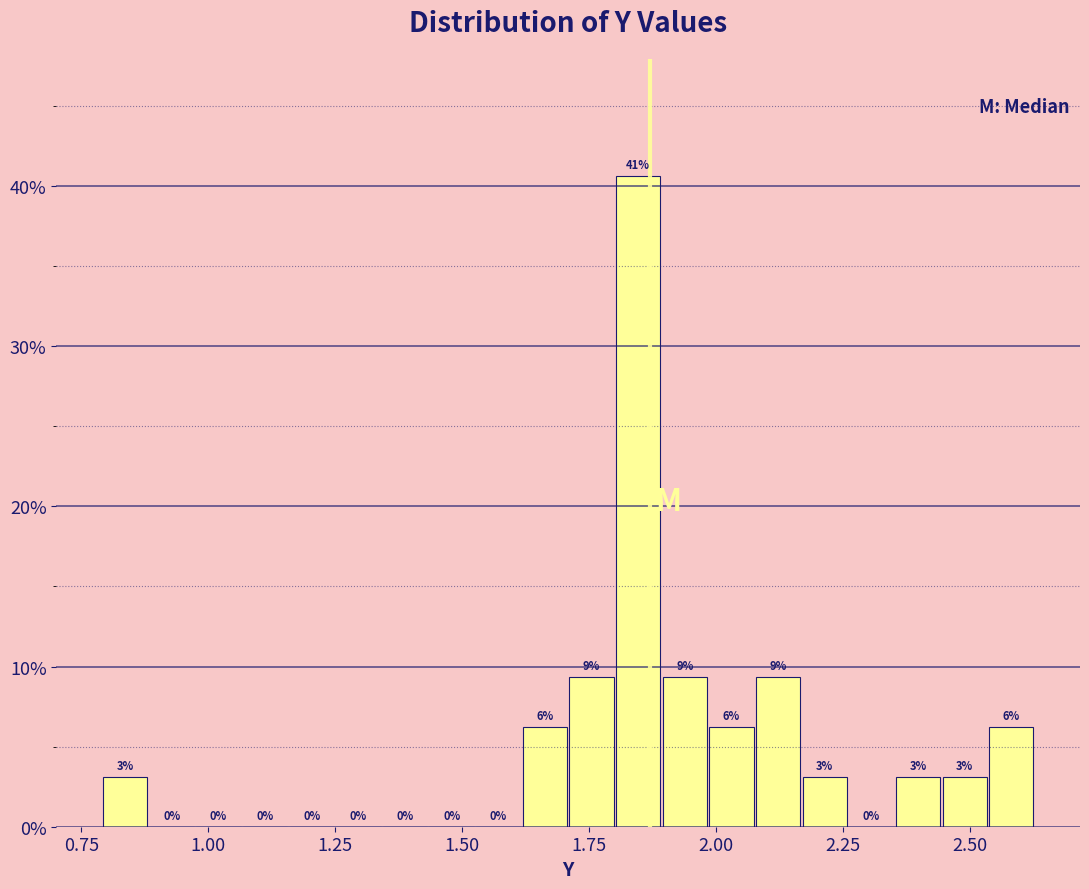

Around what value on the x-axis is the tallest bar? Give the approximate position of its centre, as read against the axis.

1.85